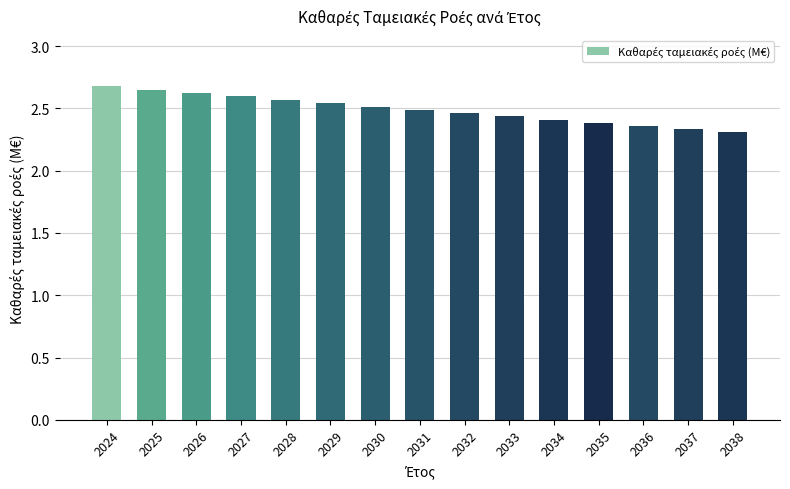

Approximately how many times larger is the value at 2026 compared to 2024?

1.0